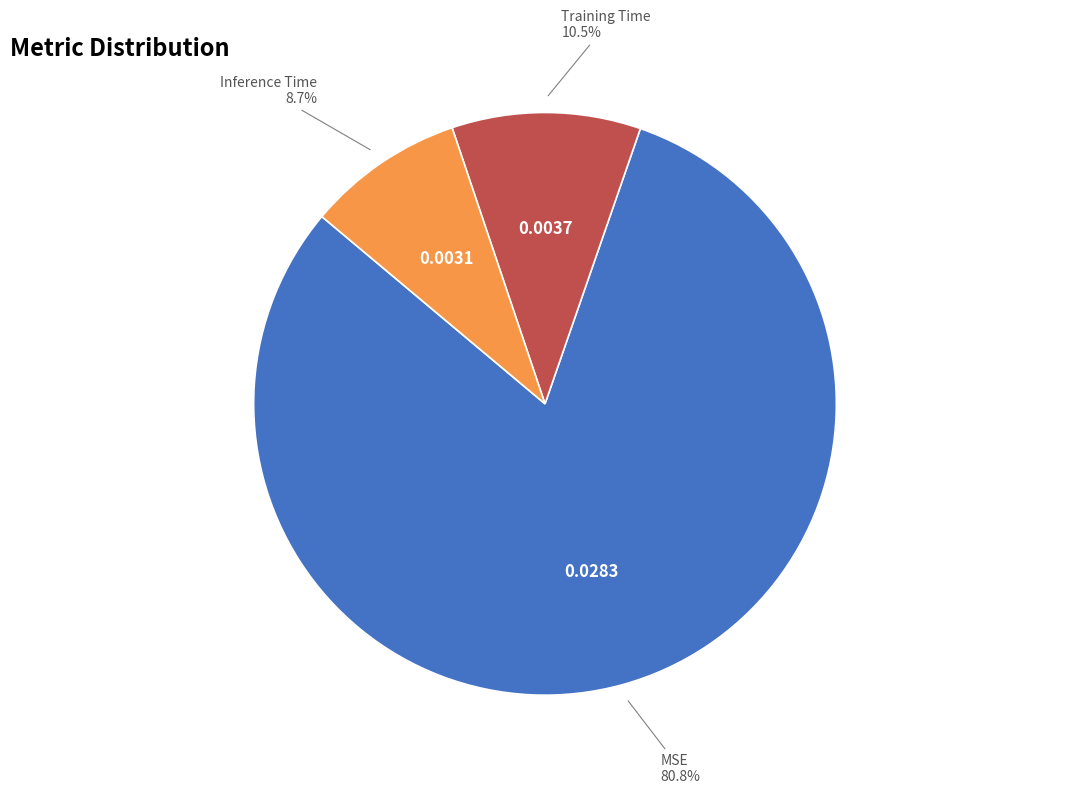

Between Inference Time and MSE, which is larger?

MSE